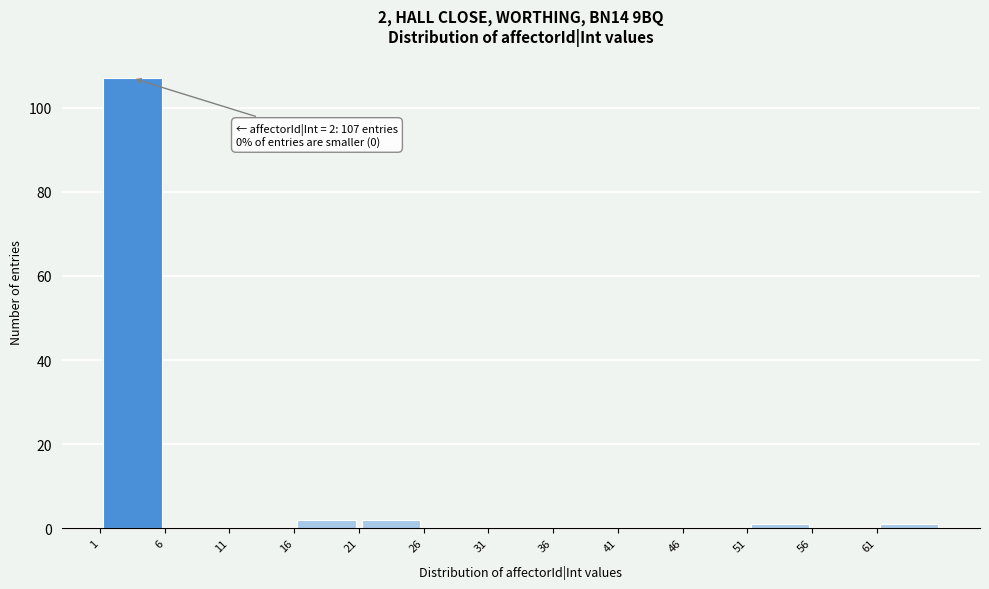

Over which range of the x-axis is the bar tallest?

1.5 to 6.5